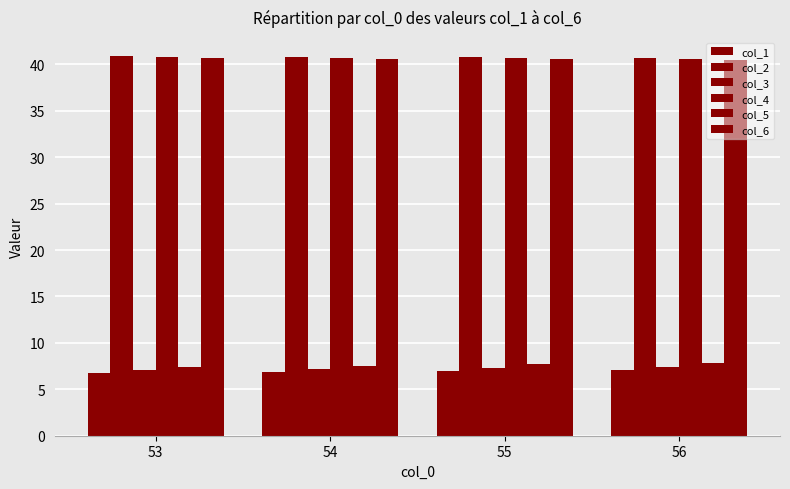

What value does the col_2 series have at 56?

40.7